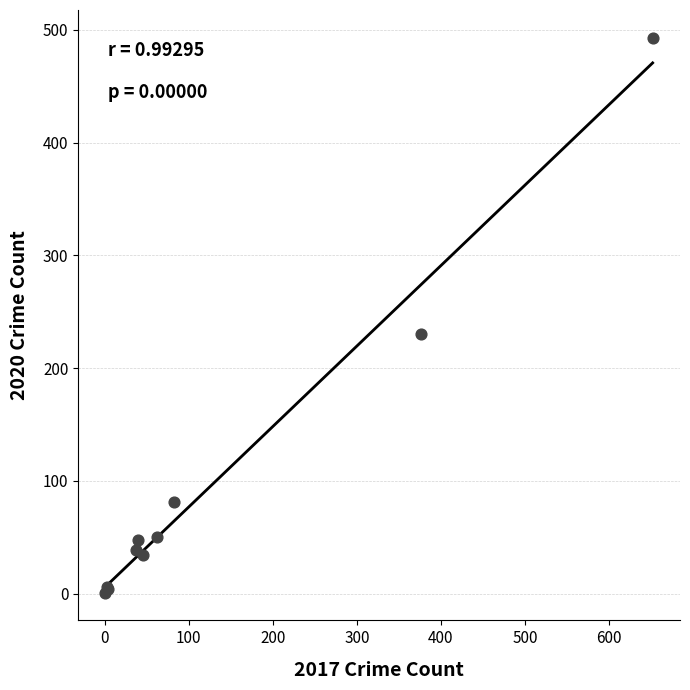

What Y value in the scatter plot is closest to 247?

230